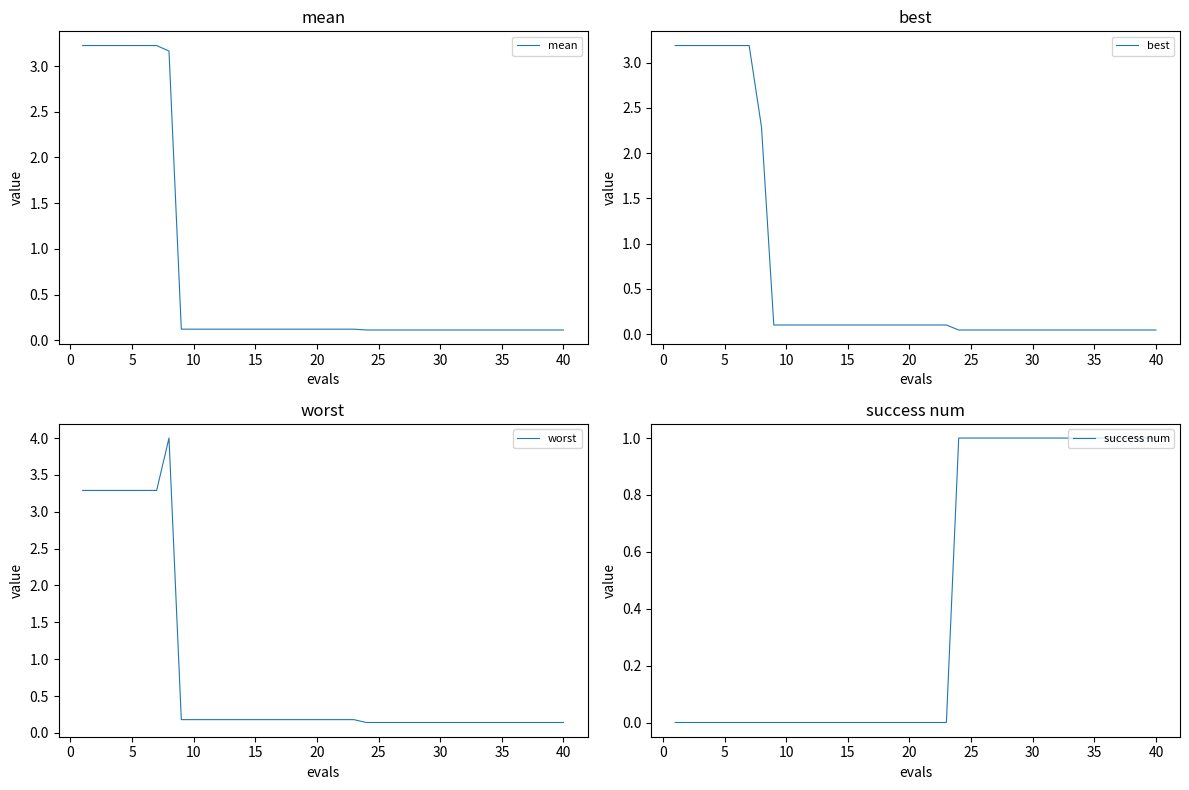

Reading left to right, what are all the values shown in this chart?

mean: 3.2	3.2	3.2	3.2	3.2	3.2	3.2	3.2	0.1	0.1	0.1	0.1	0.1	0.1	0.1	0.1	0.1	0.1	0.1	0.1	0.1	0.1	0.1	0.1	0.1	0.1	0.1	0.1	0.1	0.1	0.1	0.1	0.1	0.1	0.1	0.1	0.1	0.1	0.1	0.1
best: 3.2	3.2	3.2	3.2	3.2	3.2	3.2	2.3	0.1	0.1	0.1	0.1	0.1	0.1	0.1	0.1	0.1	0.1	0.1	0.1	0.1	0.1	0.1	0.0	0.0	0.0	0.0	0.0	0.0	0.0	0.0	0.0	0.0	0.0	0.0	0.0	0.0	0.0	0.0	0.0
worst: 3.3	3.3	3.3	3.3	3.3	3.3	3.3	4.0	0.2	0.2	0.2	0.2	0.2	0.2	0.2	0.2	0.2	0.2	0.2	0.2	0.2	0.2	0.2	0.1	0.1	0.1	0.1	0.1	0.1	0.1	0.1	0.1	0.1	0.1	0.1	0.1	0.1	0.1	0.1	0.1
success num: 0.0	0.0	0.0	0.0	0.0	0.0	0.0	0.0	0.0	0.0	0.0	0.0	0.0	0.0	0.0	0.0	0.0	0.0	0.0	0.0	0.0	0.0	0.0	1.0	1.0	1.0	1.0	1.0	1.0	1.0	1.0	1.0	1.0	1.0	1.0	1.0	1.0	1.0	1.0	1.0